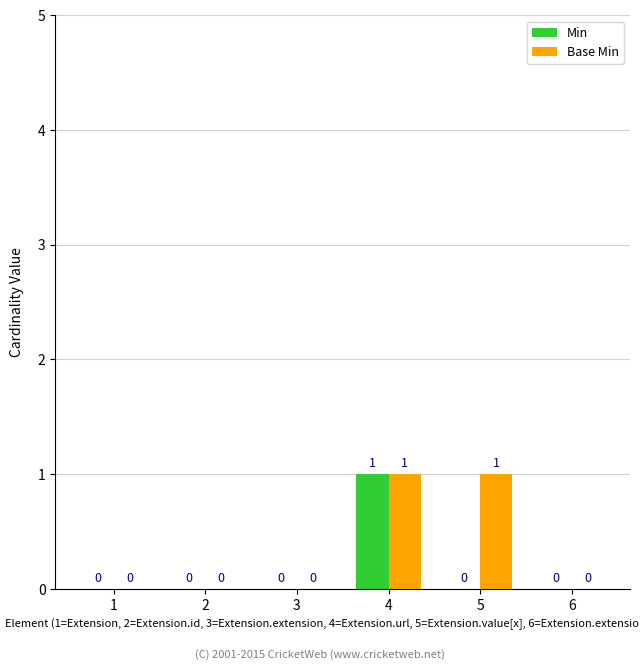

At which category is the sum across all series the highest?

4